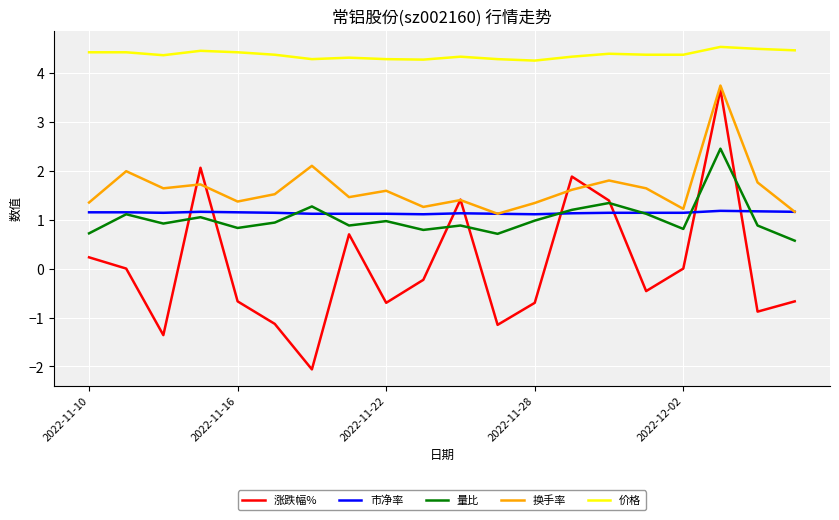

Which series has the largest range (max minus min)?

涨跌幅%